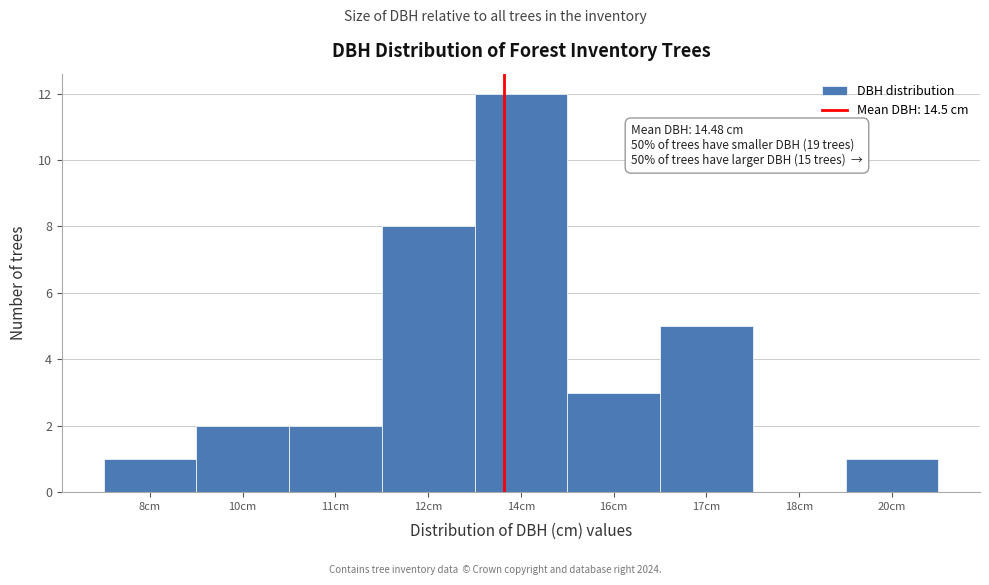

Reading left to right, extract all data points from this chart.

8cm=1	10cm=2	11cm=2	12cm=8	14cm=12	16cm=3	17cm=5	18cm=0	20cm=1